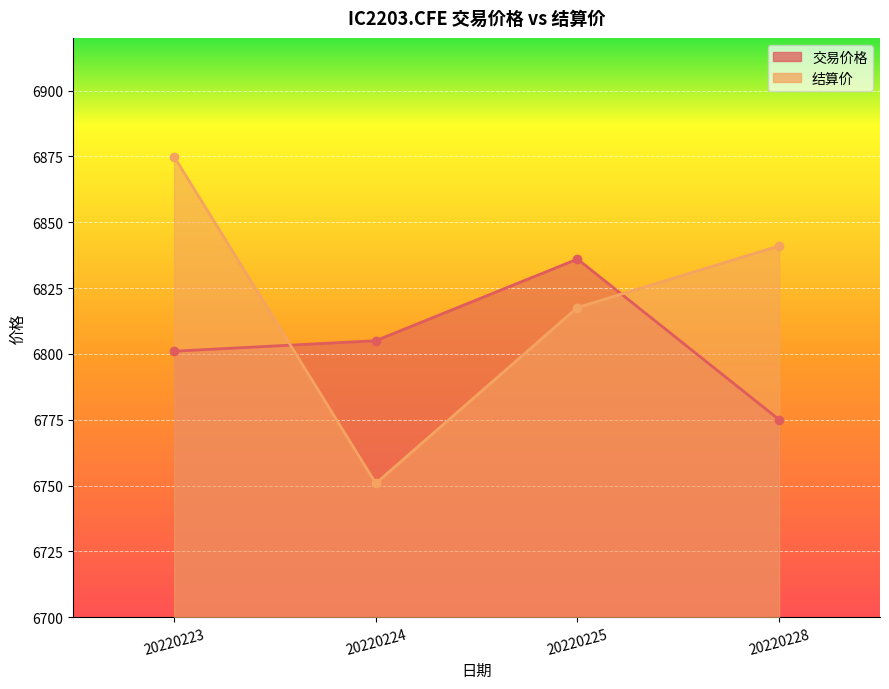

True or false: 结算价 has a value of 6817.6 at 20220225.

True